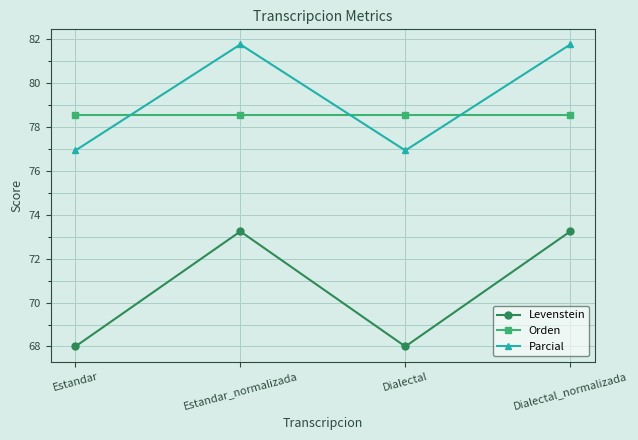

How many values in the Parcial series are below 81?

2